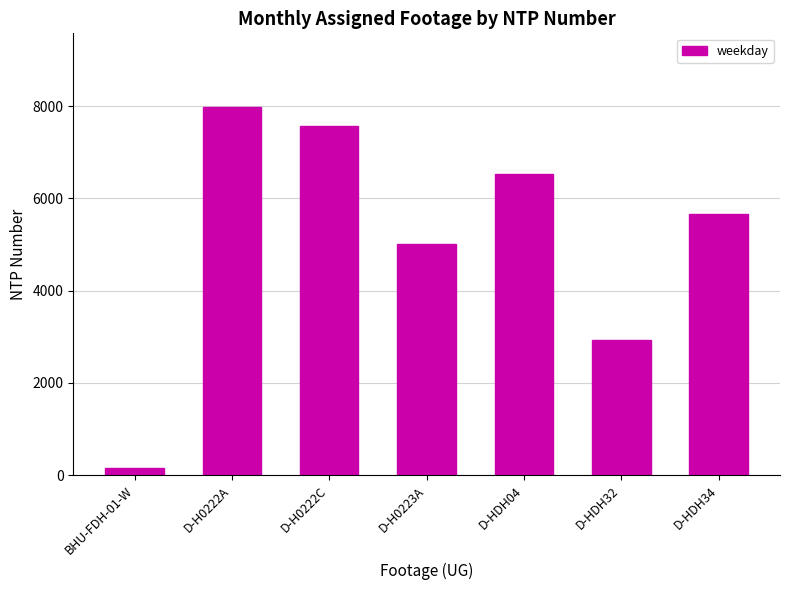

How many series are shown in this chart?

1